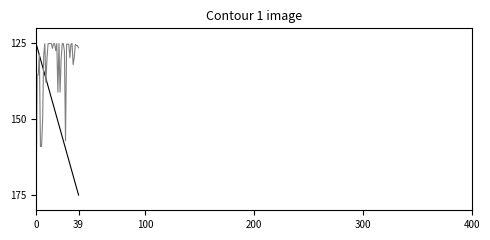

What is the maximum value shown in the chart?

175.0